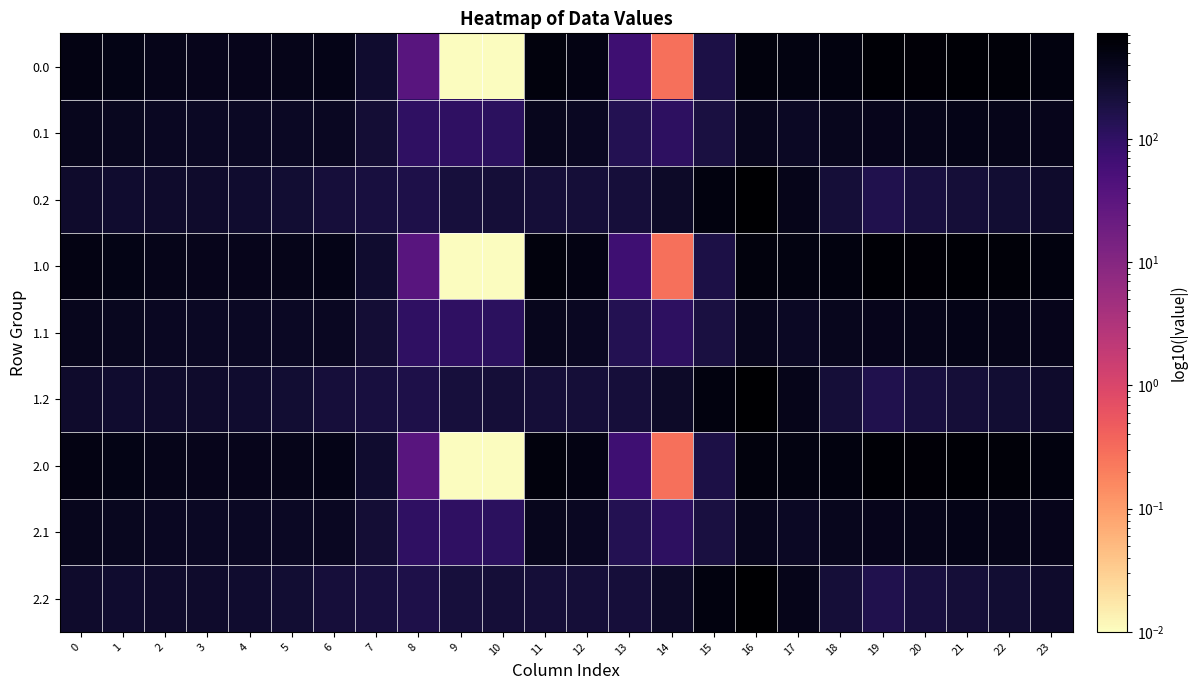

At 14, list the series in order from smallest to largest.

0.0, 1.0, 2.0, 0.1, 1.1, 2.1, 0.2, 1.2, 2.2